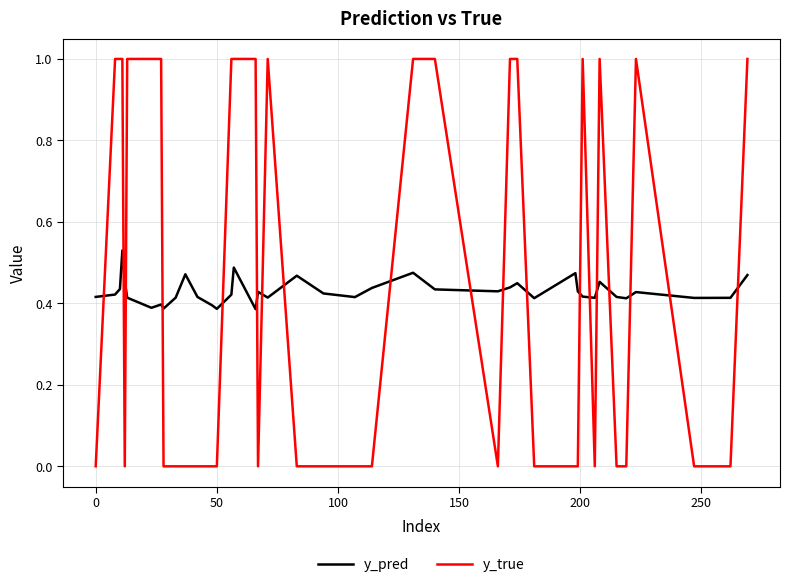

What is the maximum value shown in the chart?

1.0